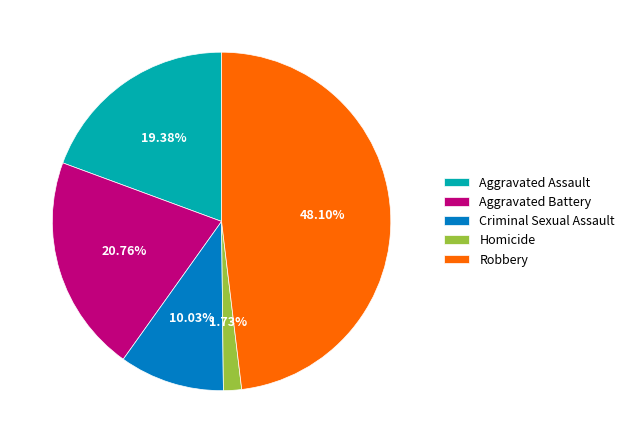

How many slices are in this pie chart?

5